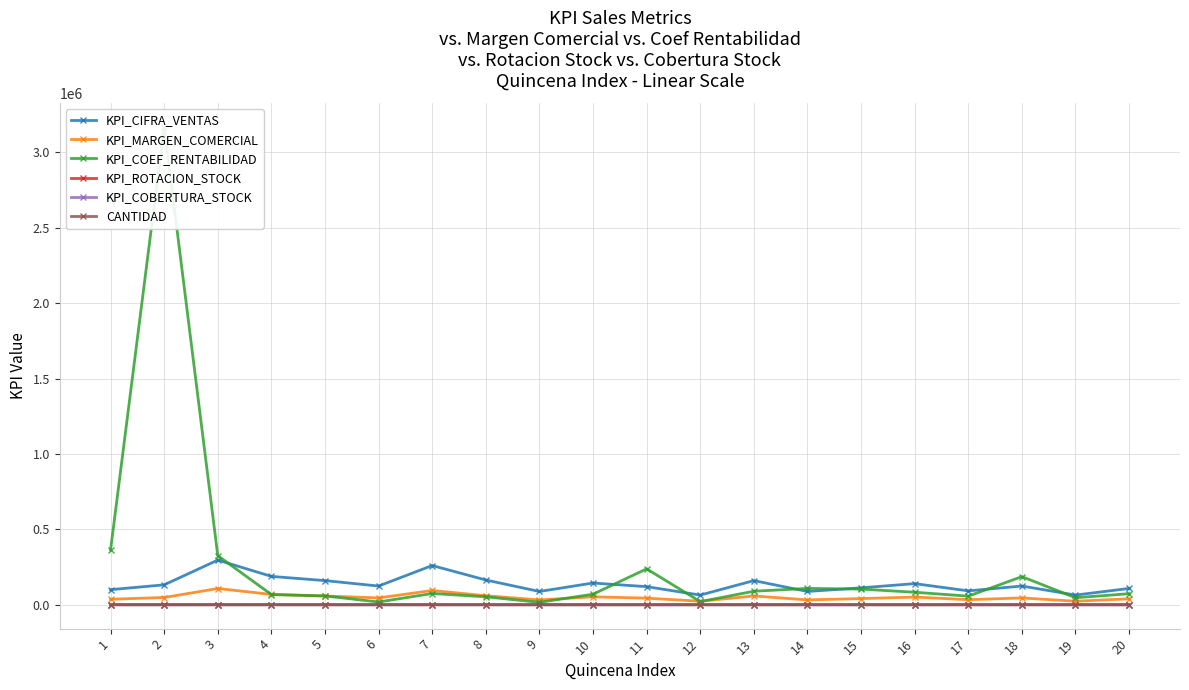

What is the sum of all KPI_ROTACION_STOCK values?

110.1